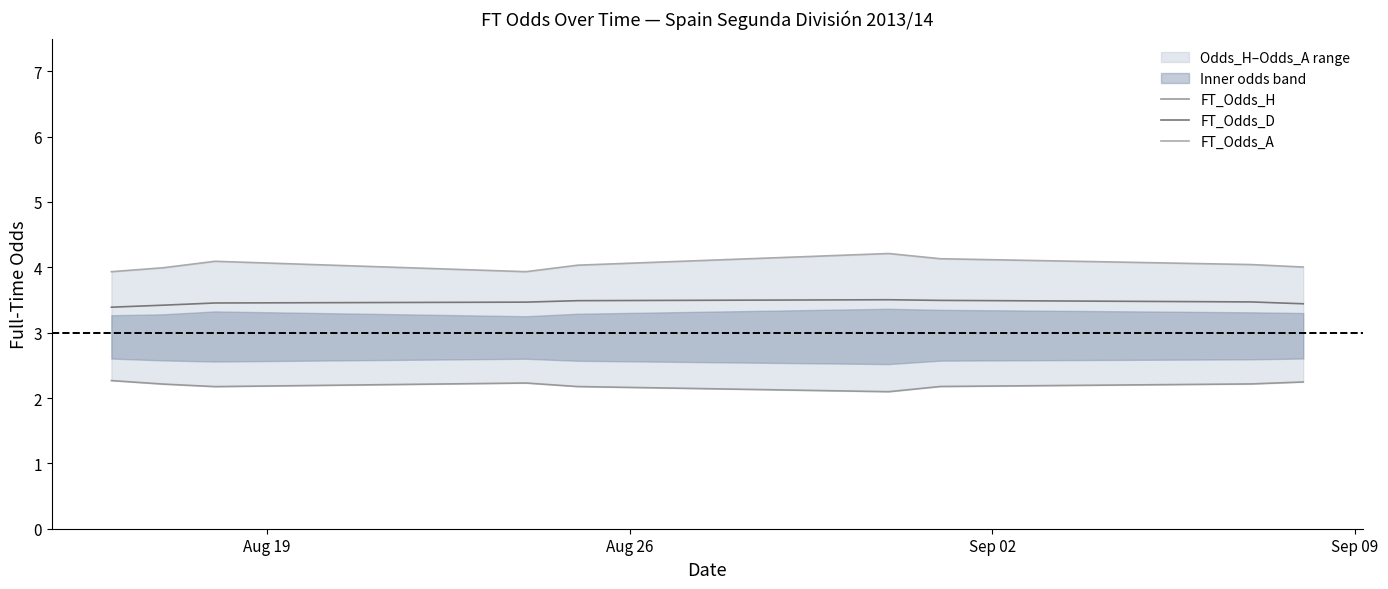

Reading left to right, extract all data points from this chart.

FT_Odds_H: 2.3	2.2	2.2	2.2	2.2	2.1	2.2	2.2	2.2
FT_Odds_D: 3.4	3.4	3.5	3.5	3.5	3.5	3.5	3.5	3.4
FT_Odds_A: 3.9	4.0	4.1	3.9	4.0	4.2	4.1	4.0	4.0